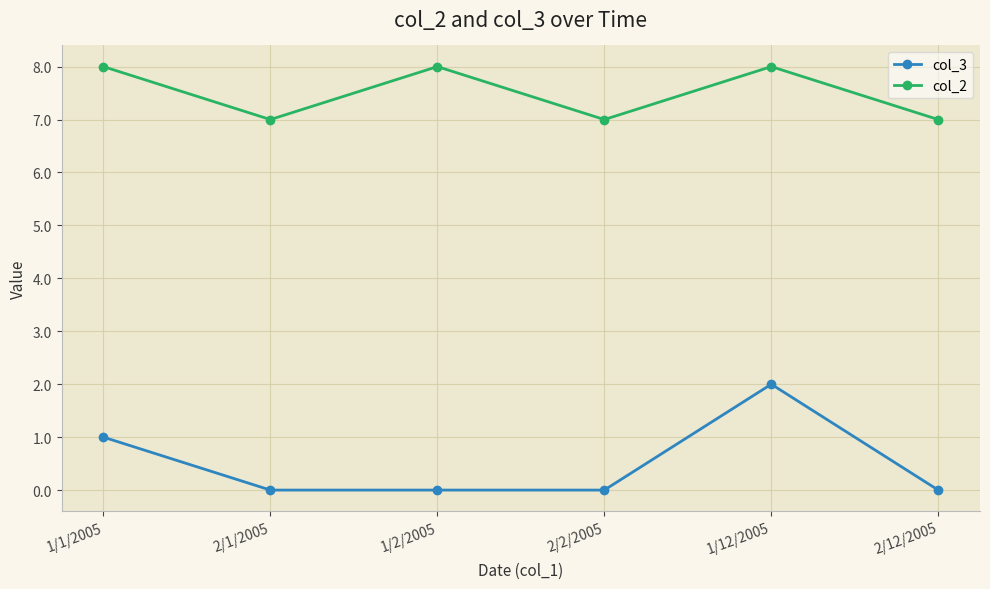

True or false: col_2 and col_3 intersect in this chart.

False